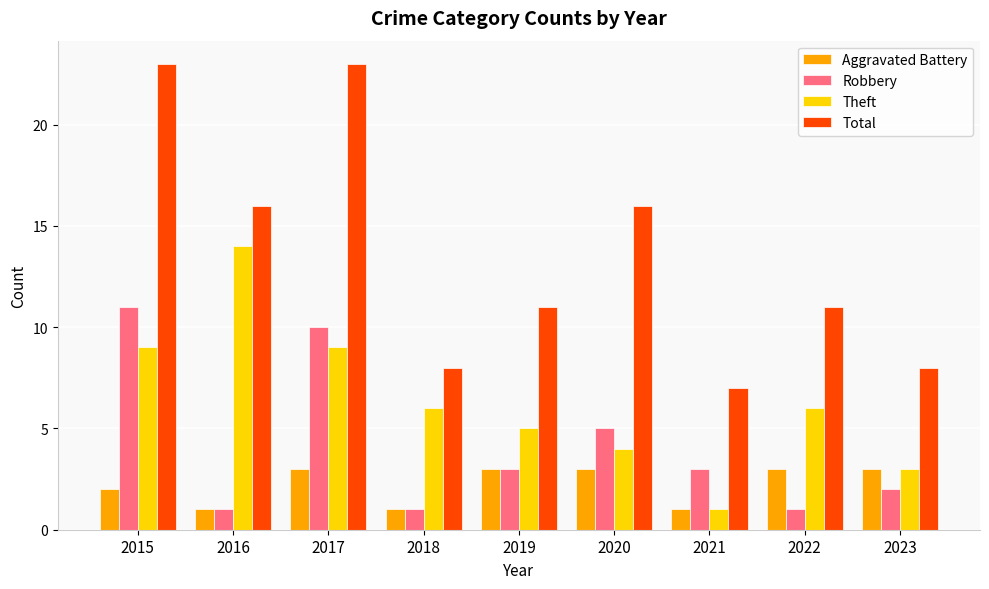

What is the total value across all series at 2019?

22